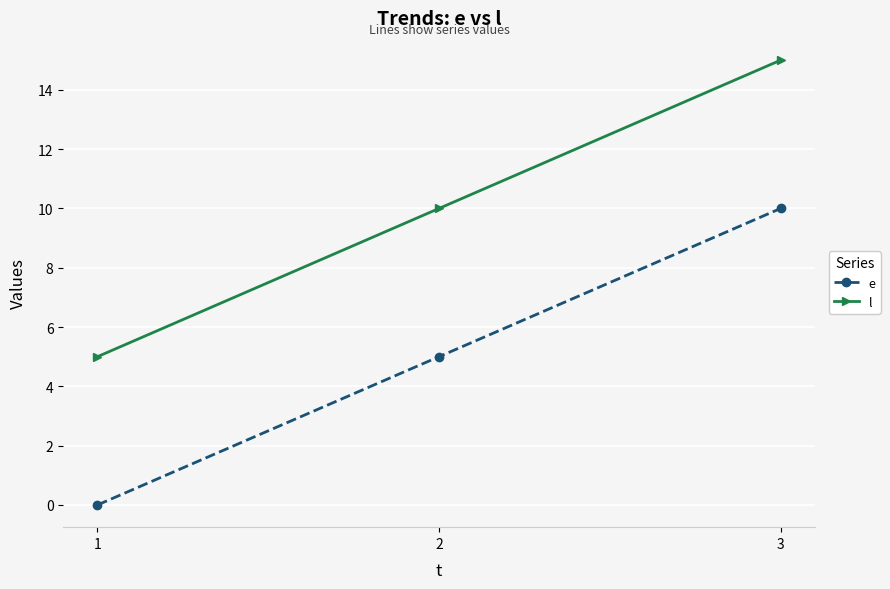

How many data points does each series have?

3